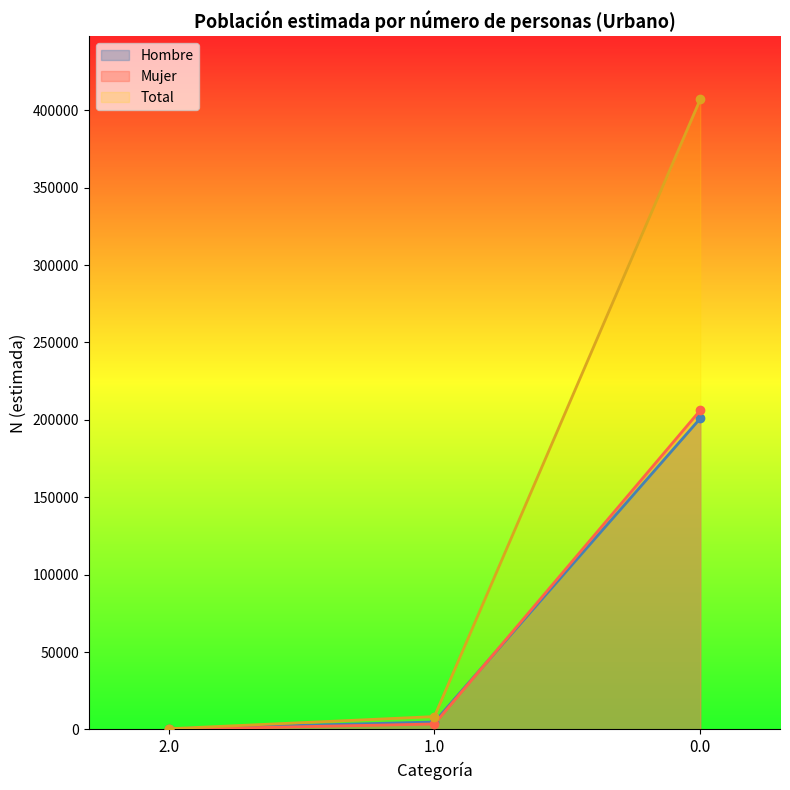

What is the approximate value of Mujer N (estimada) at 1.0, to the nearest 10?

3500